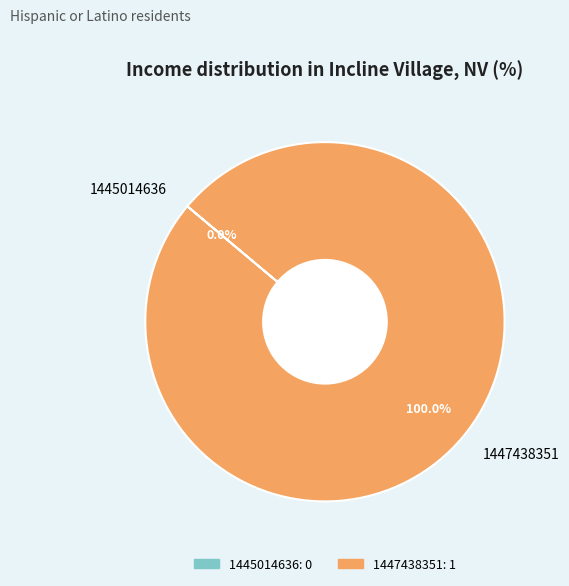

The 1445014636 slice represents 0% of the pie. True or false?

True